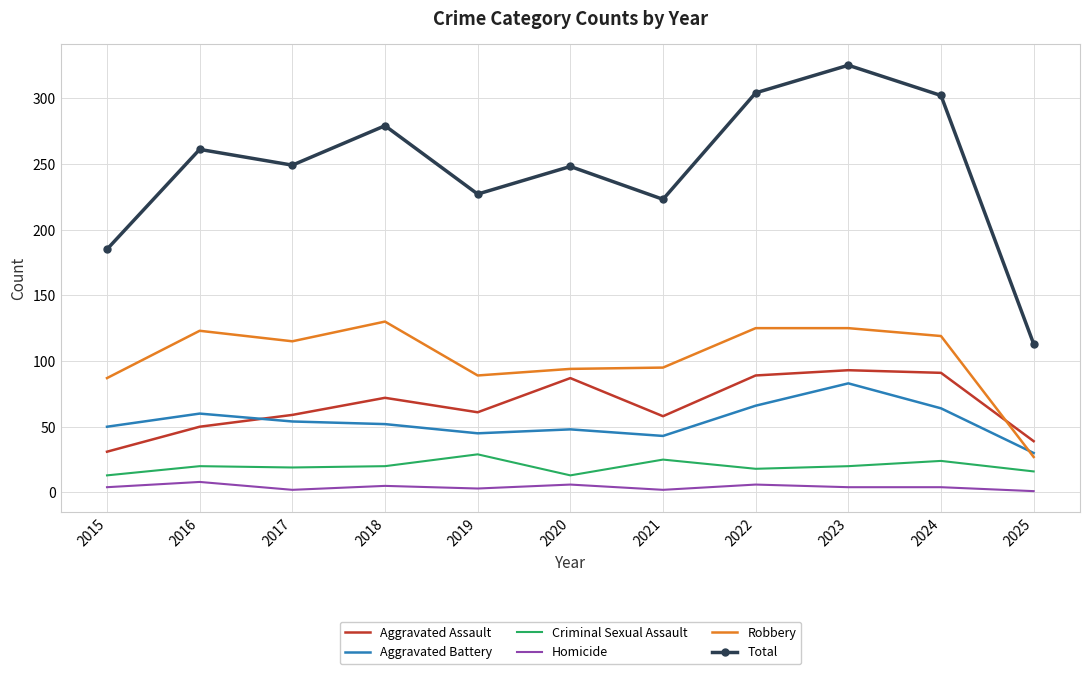

True or false: Criminal Sexual Assault and Robbery intersect in this chart.

False